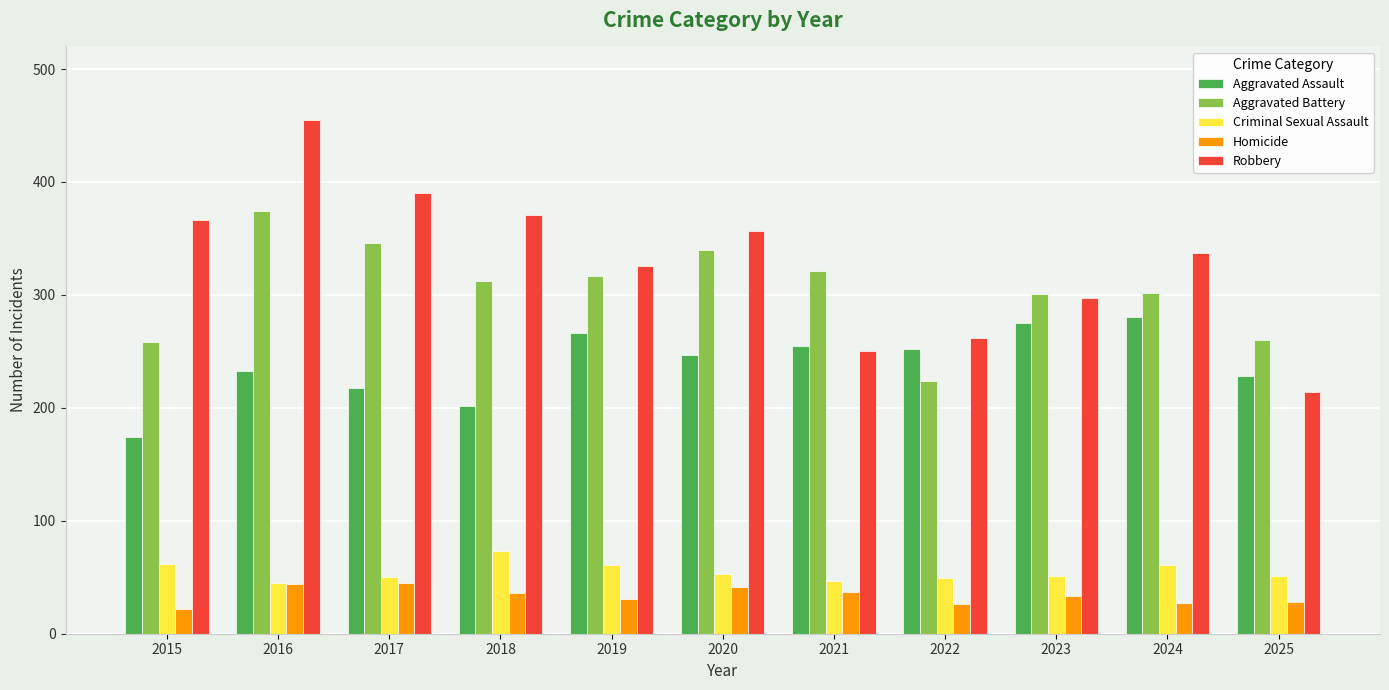

Is the value of Homicide at 2021 greater than the value of Robbery at 2020?

No